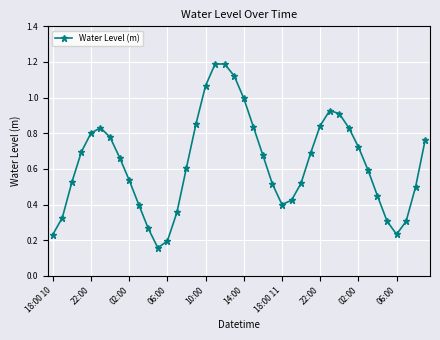

How many interior local peaks (higher than both neighbors) does the data have?

3